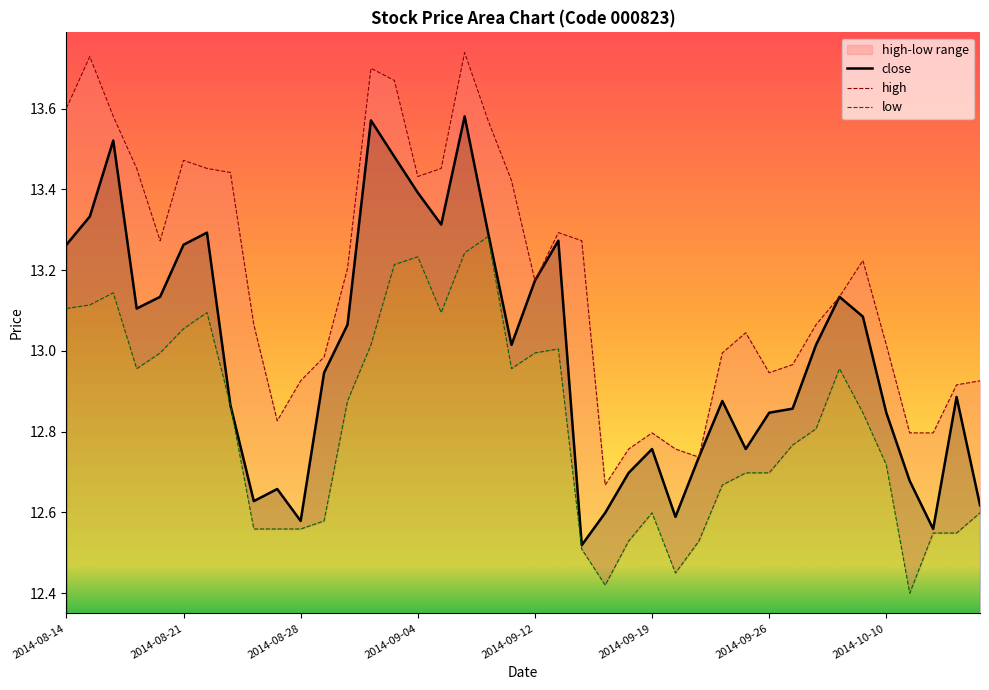

What position from the right is 34?

6